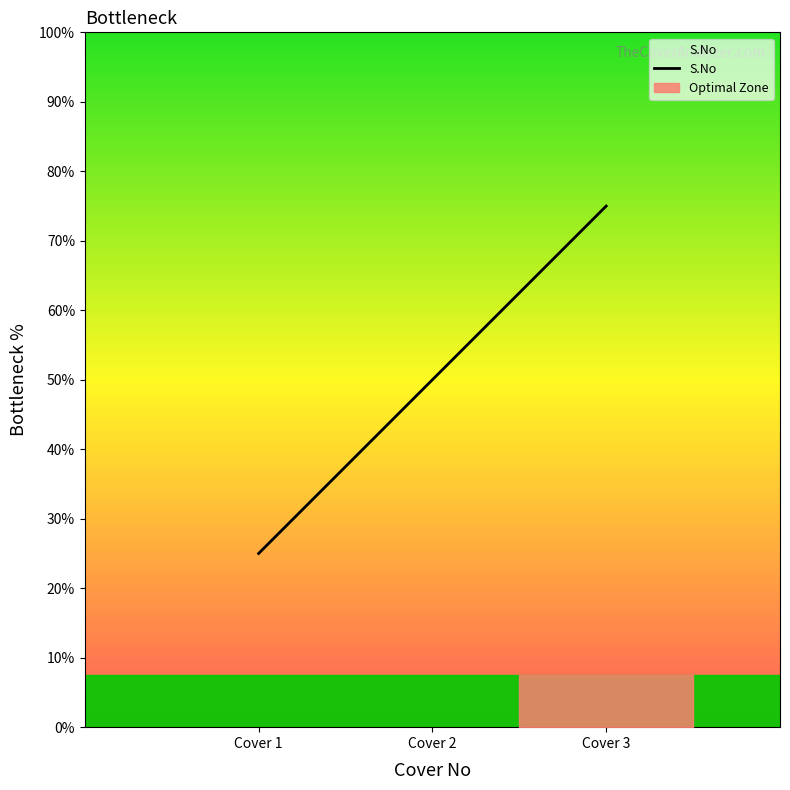

How many values exceed 2?

1